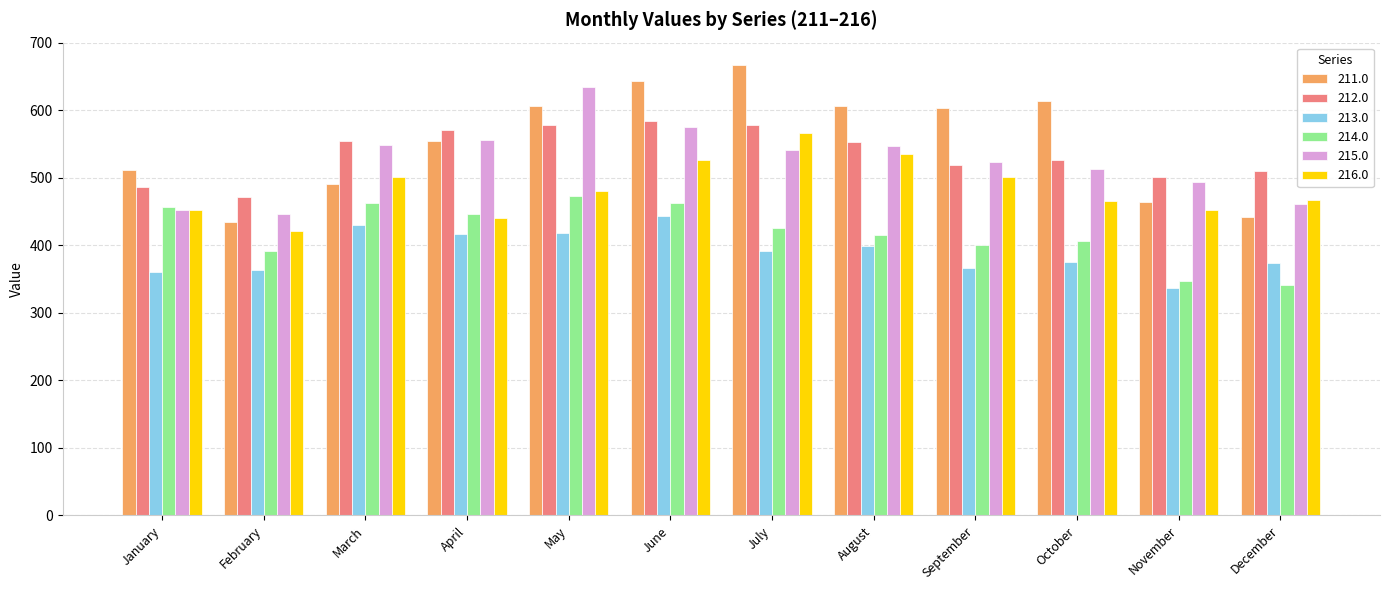

How many distinct data groups are displayed?

6